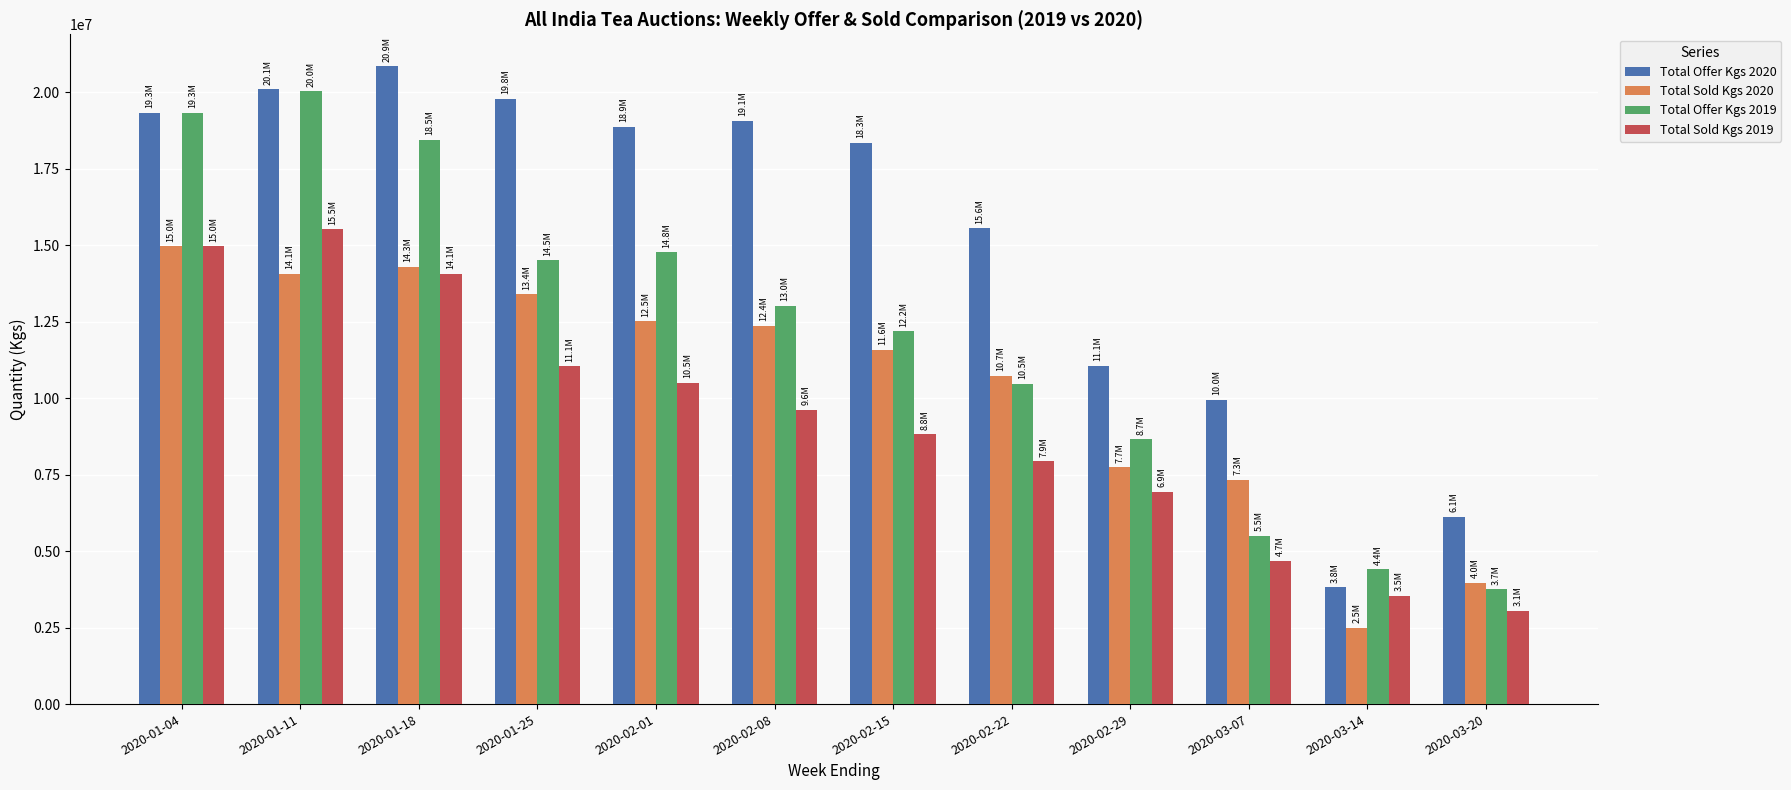

What is the sum of the Total Sold Kgs 2020 values at 2020-03-14 and 2020-01-11?

16577469.6